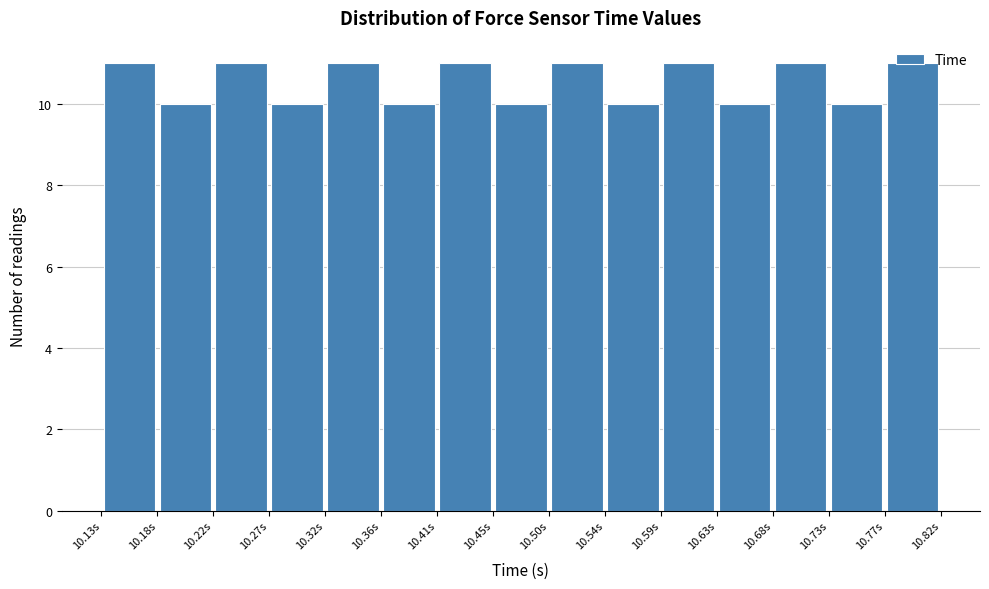

Reading left to right, list every bar in this chart as the range it spans on the x-axis followed by its height. Neither the bar edges nor the heights are printed on the chart, so give them approximately, as read against the axes.

10.135 to 10.180: 11
10.180 to 10.225: 10
10.225 to 10.270: 11
10.270 to 10.315: 10
10.315 to 10.360: 11
10.360 to 10.405: 10
10.405 to 10.450: 11
10.450 to 10.500: 10
10.500 to 10.545: 11
10.545 to 10.590: 10
10.590 to 10.635: 11
10.635 to 10.680: 10
10.680 to 10.725: 11
10.725 to 10.770: 10
10.770 to 10.815: 11